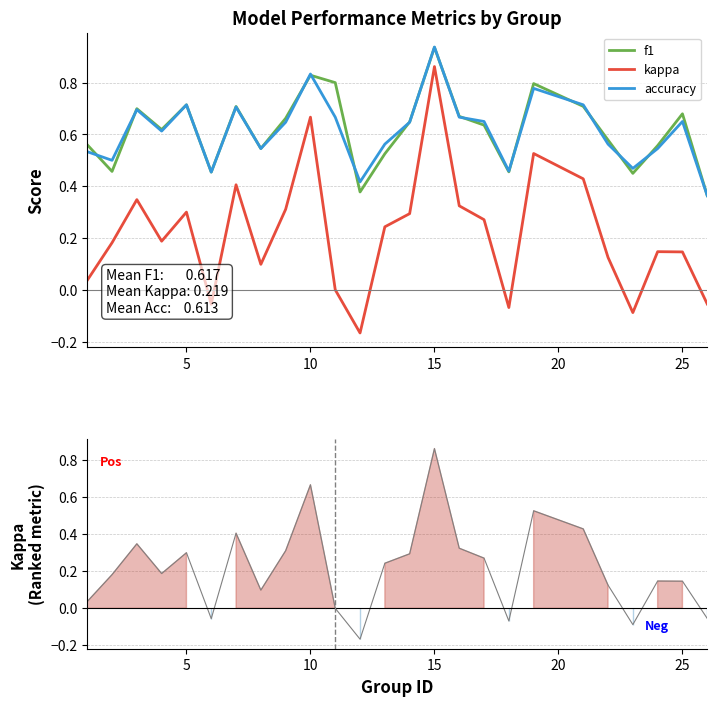

True or false: kappa and accuracy cross at least once.

False